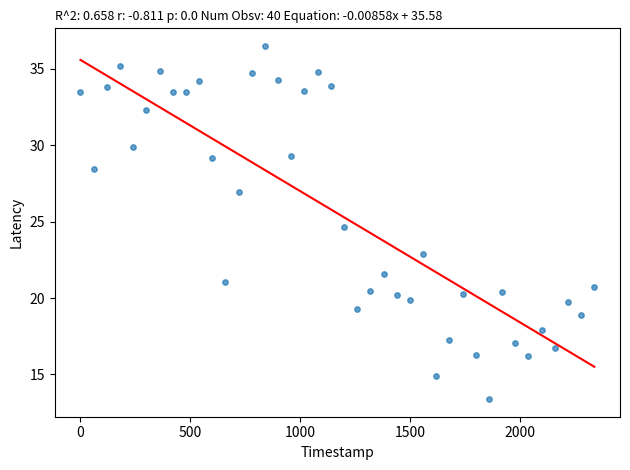

What is the range of X values (max minus min)?

2340.0